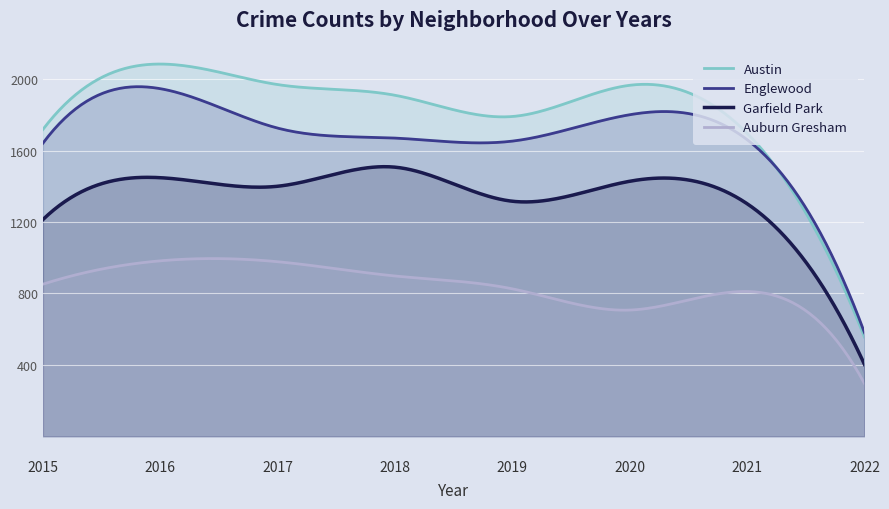

True or false: Austin and Auburn Gresham cross at least once.

False